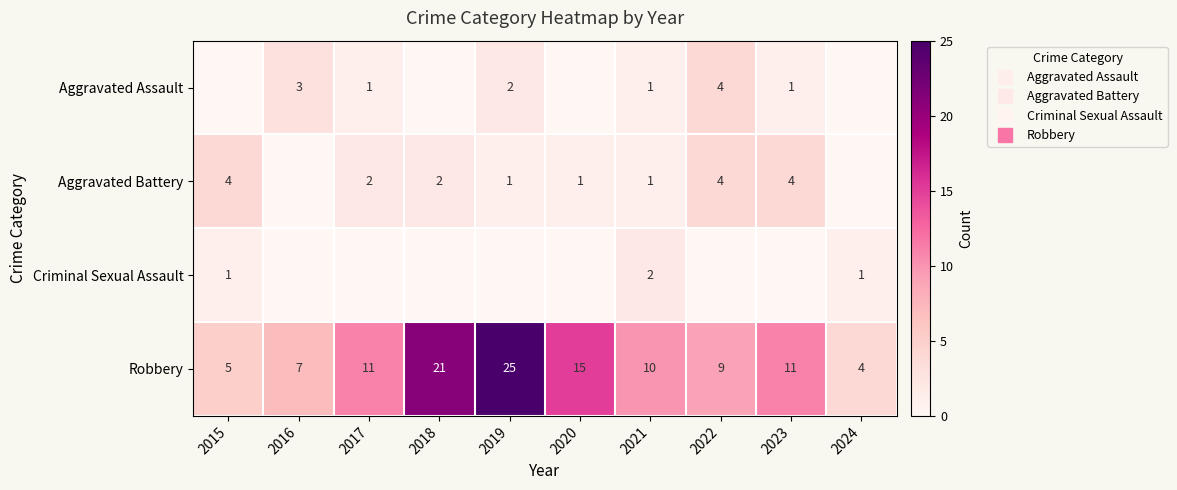

Which category has the lowest value in the Aggravated Battery series?

2016